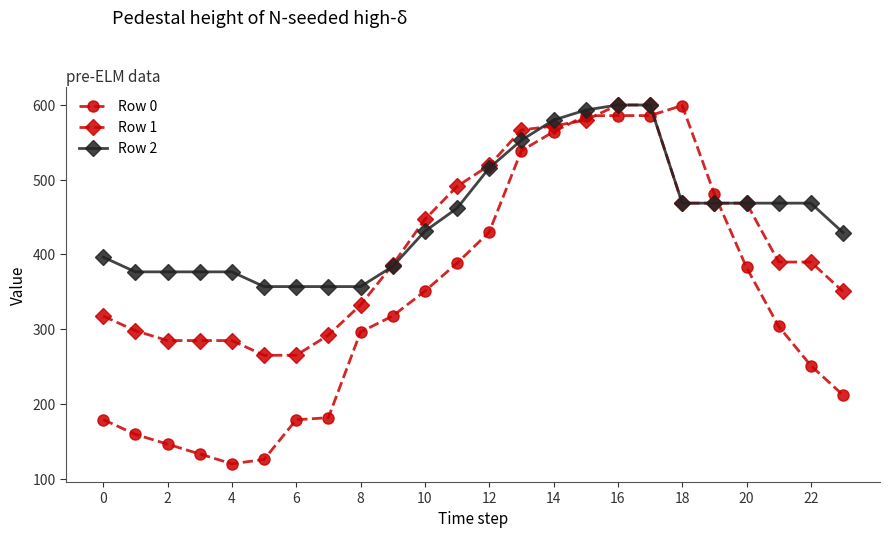

What is the highest value of the Row 2 series?

600.0